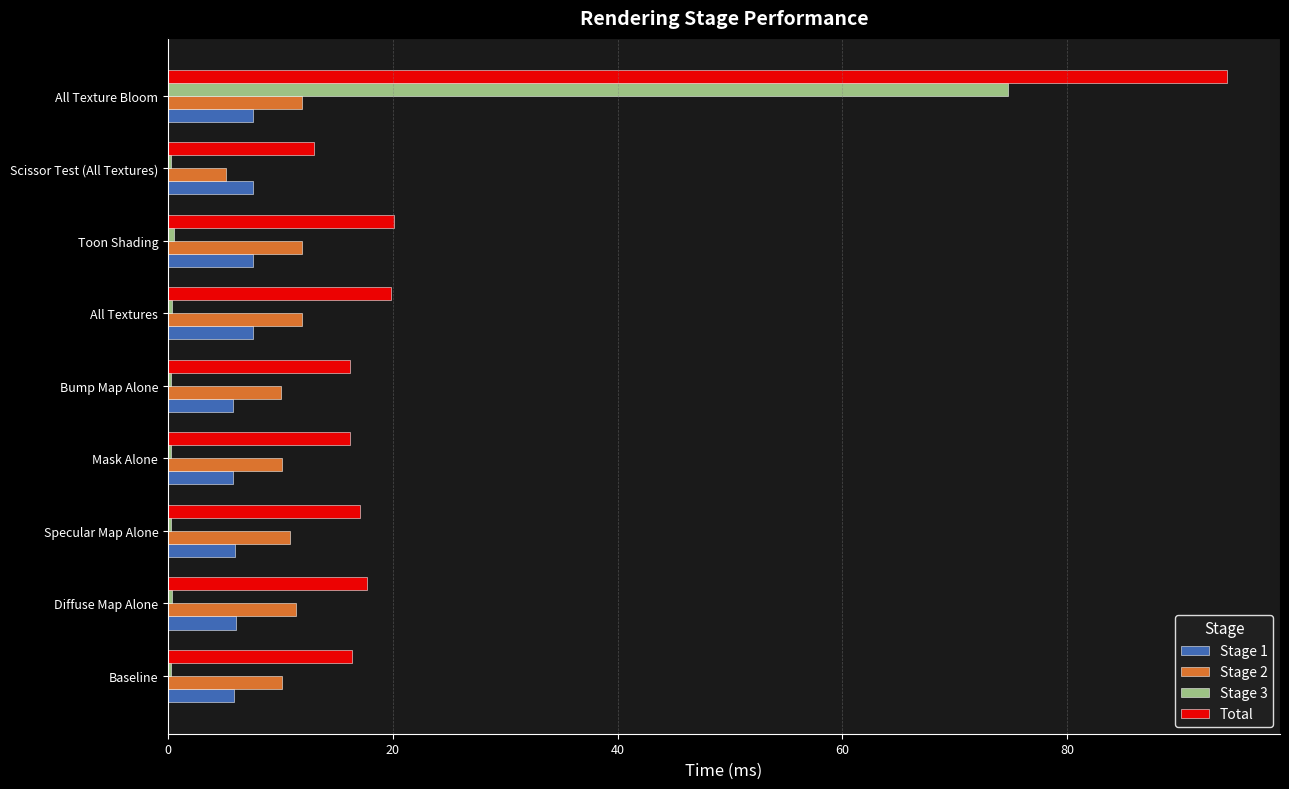

What is the maximum value for Total?

94.2